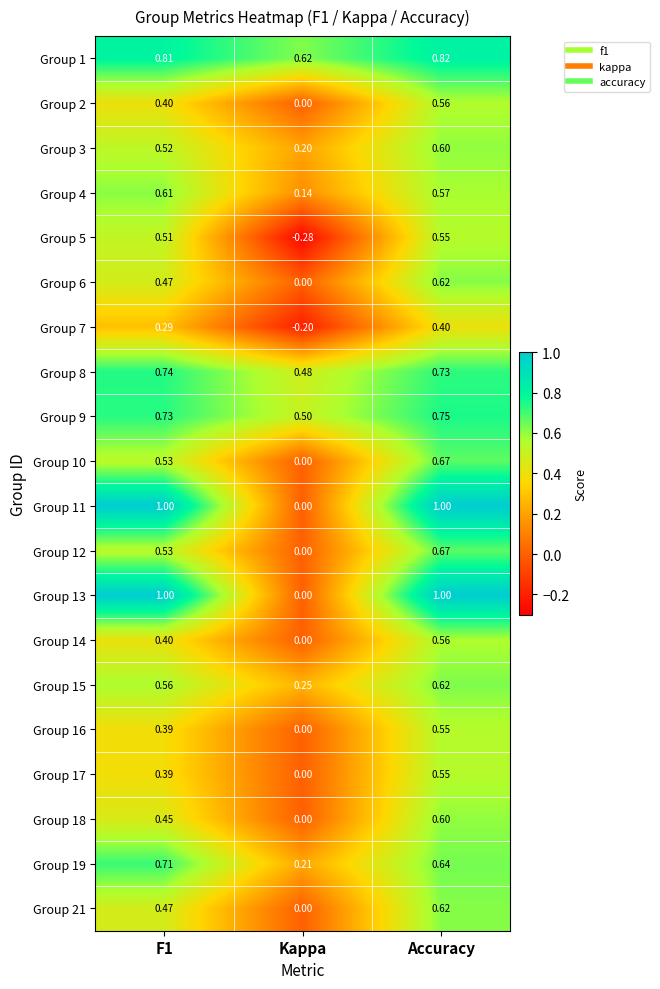

At which label is Group 4 closest to 0?

Kappa